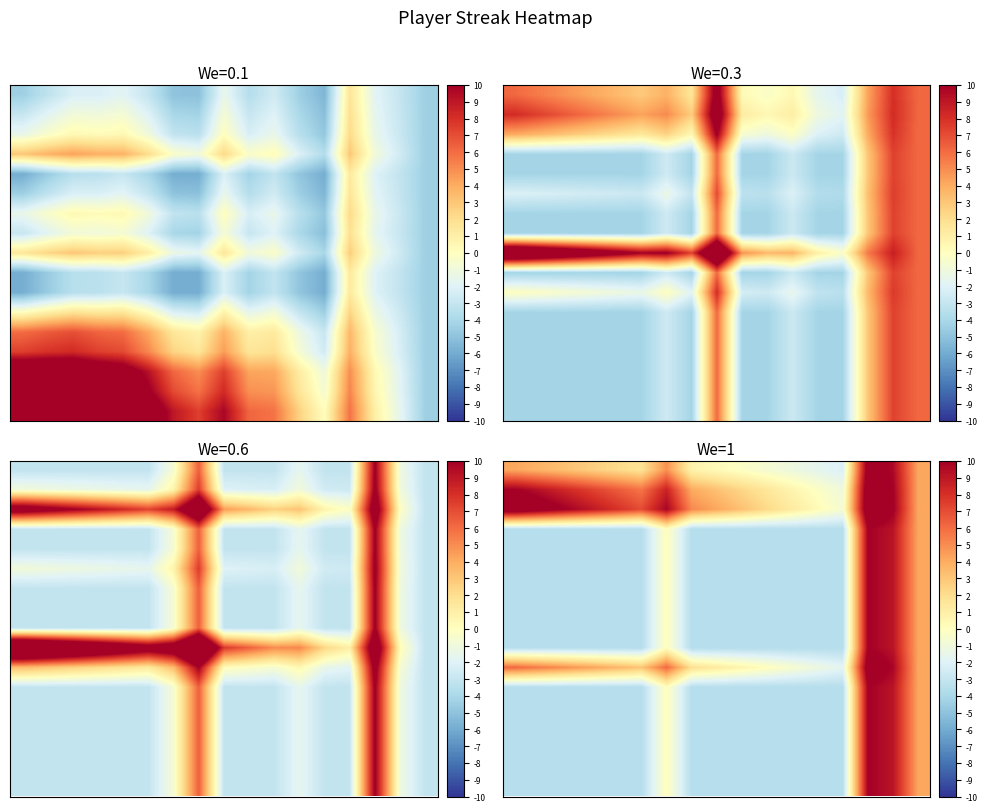

What is the spread (max minus min) of values at 14?

1.9